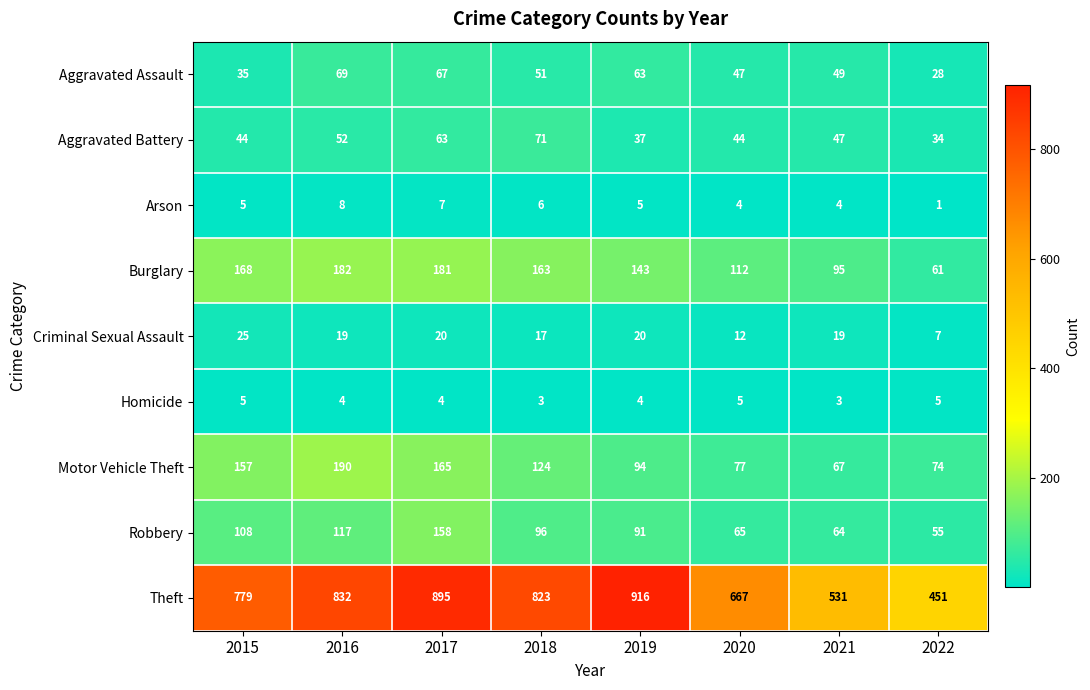

Where is Burglary nearest to the value 121?

2020